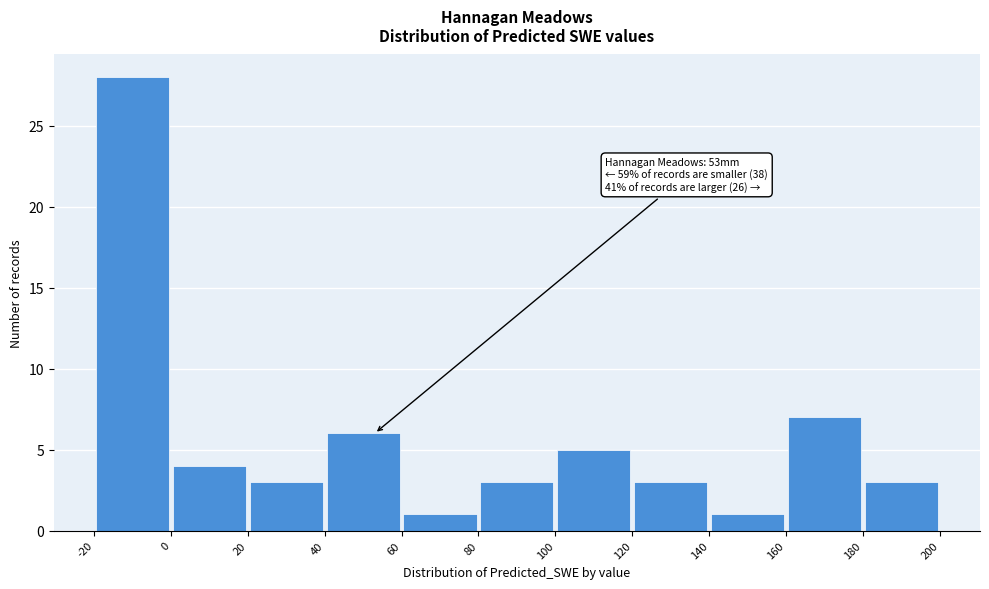

Over which range of the x-axis is the bar tallest?

-20 to 0